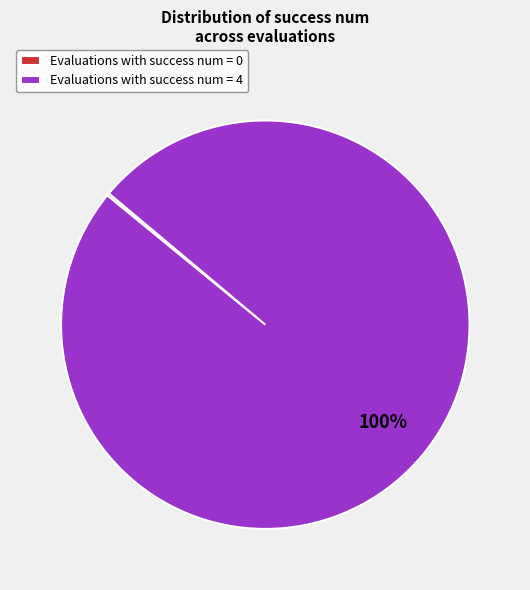

The Evaluations with success num = 4 slice represents 87% of the pie. True or false?

False